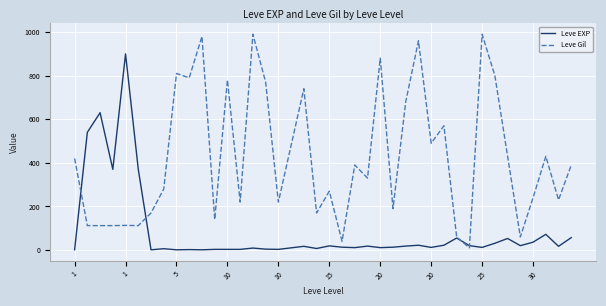

Rank the series by their average value, from lowest to highest.

Leve EXP, Leve Gil